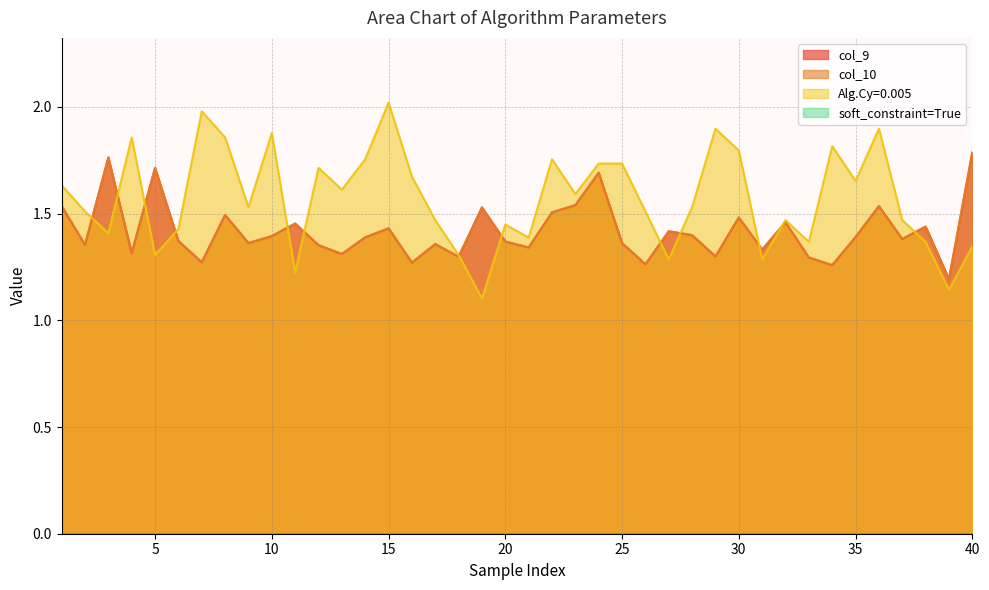

What is the total value across all series at 32?

4.4